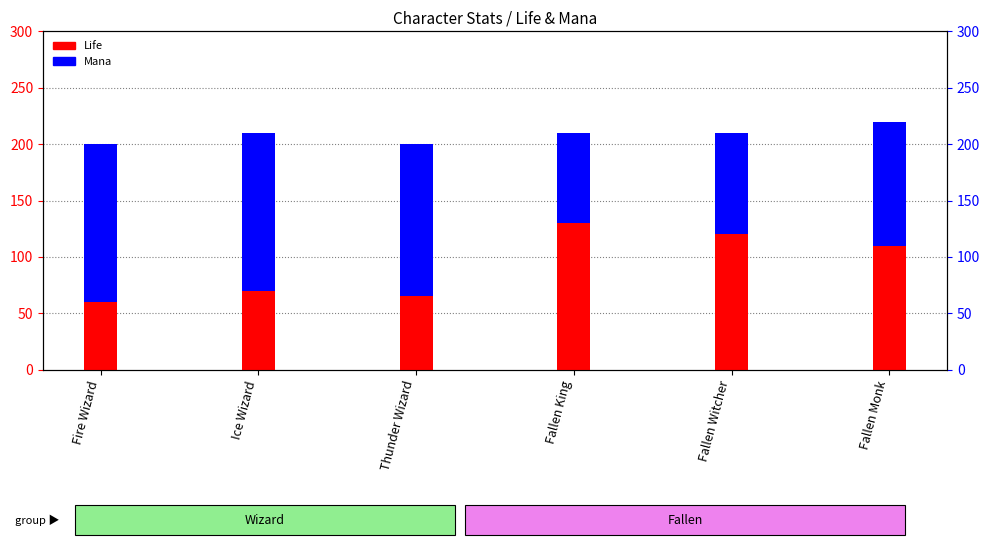

What is the label of the 2nd bar from the right?

Fallen Witcher